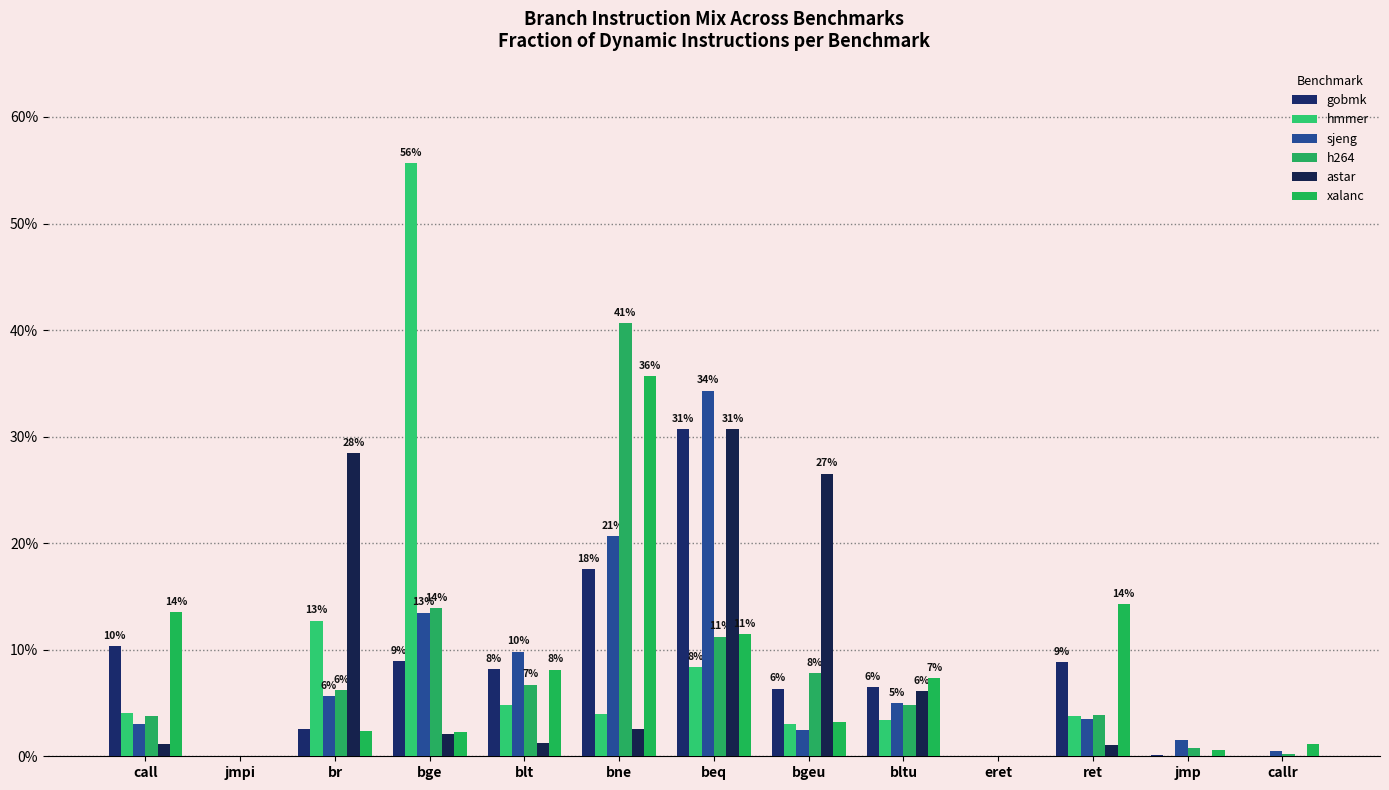

What are all the series names shown in the legend?

gobmk, hmmer, sjeng, h264, astar, xalanc